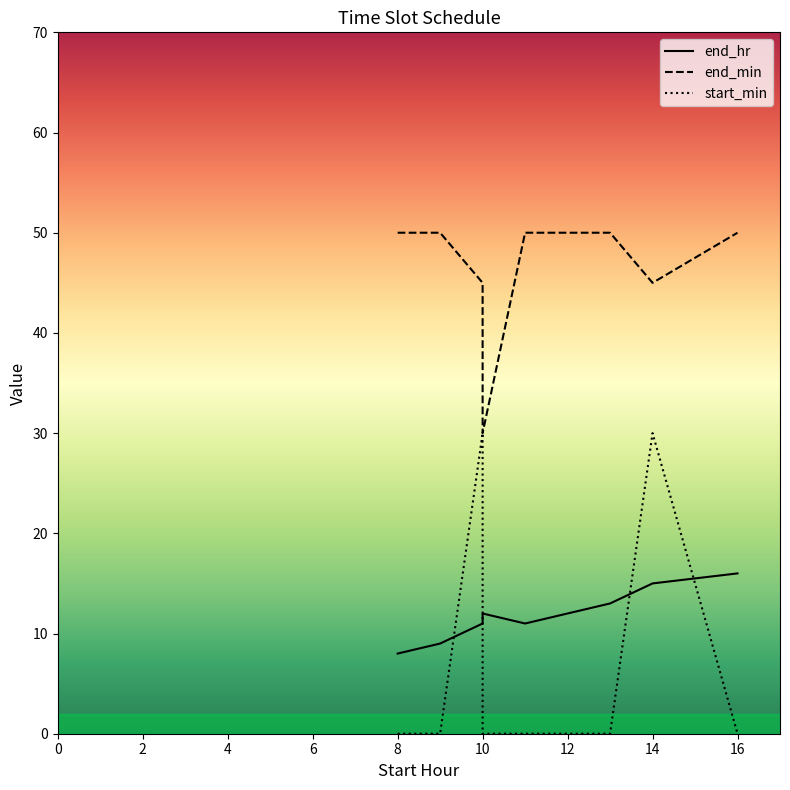

At how many categories does at least one series exceed 26?

8